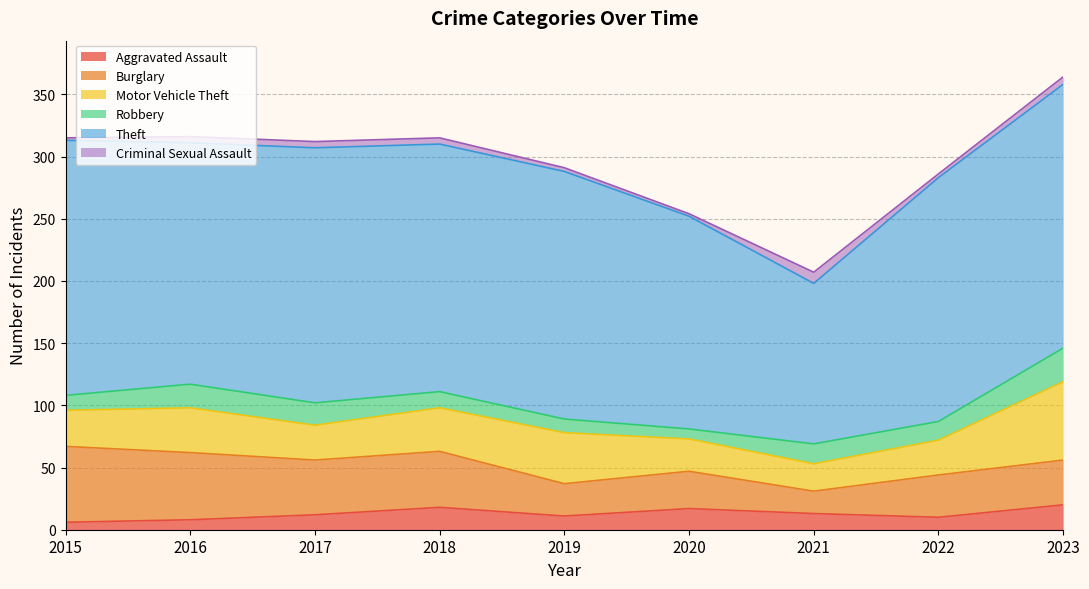

True or false: Burglary and Theft cross at least once.

False